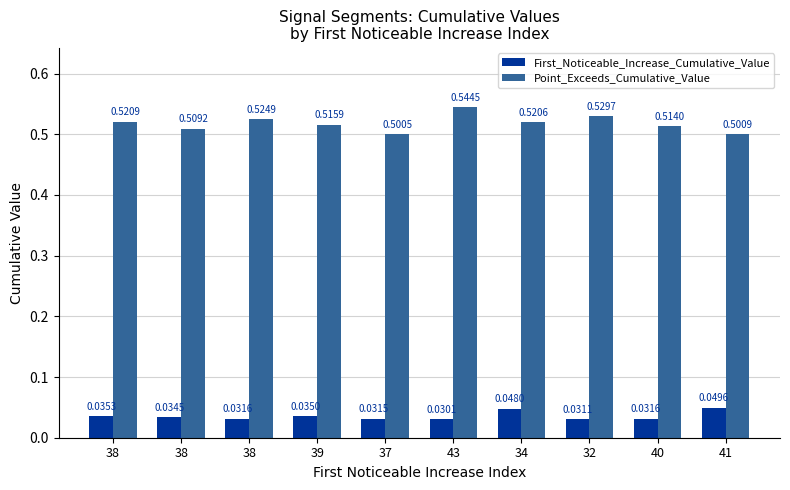

Reading left to right, list all the values displayed in this chart.

First_Noticeable_Increase_Cumulative_Value: 38=0.0	38=0.0	38=0.0	39=0.0	37=0.0	43=0.0	34=0.0	32=0.0	40=0.0	41=0.0
Point_Exceeds_Cumulative_Value: 38=0.5	38=0.5	38=0.5	39=0.5	37=0.5	43=0.5	34=0.5	32=0.5	40=0.5	41=0.5